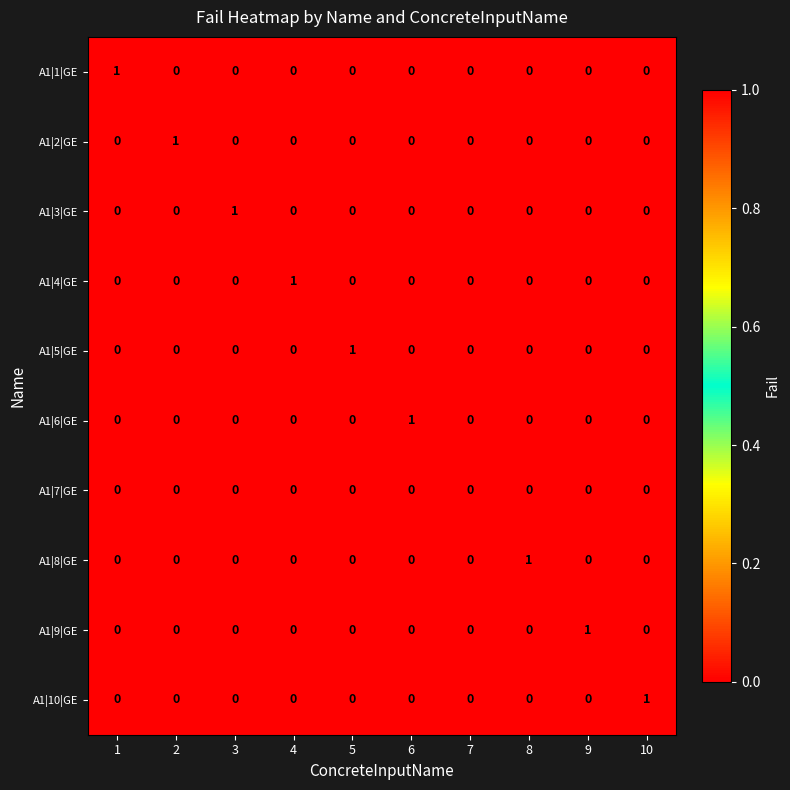

How many categories are shown in the chart?

10